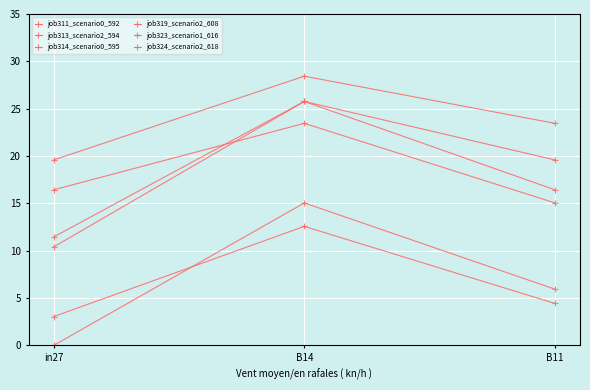

The job311_scenario0_592 series shows 4.4 at B11. True or false?

True